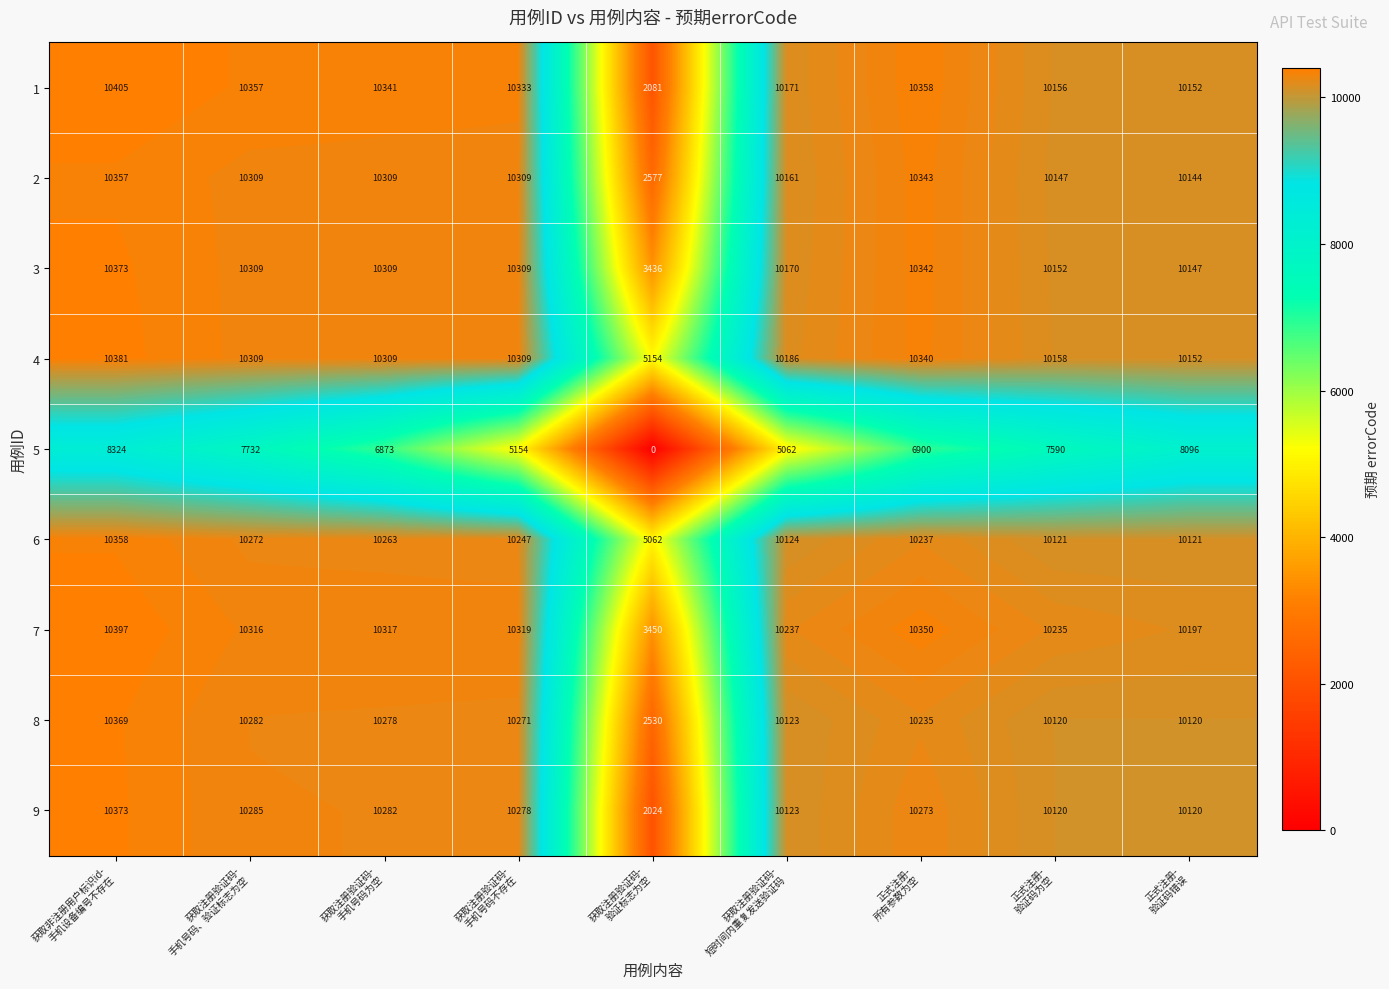

How many categories are shown in the chart?

9